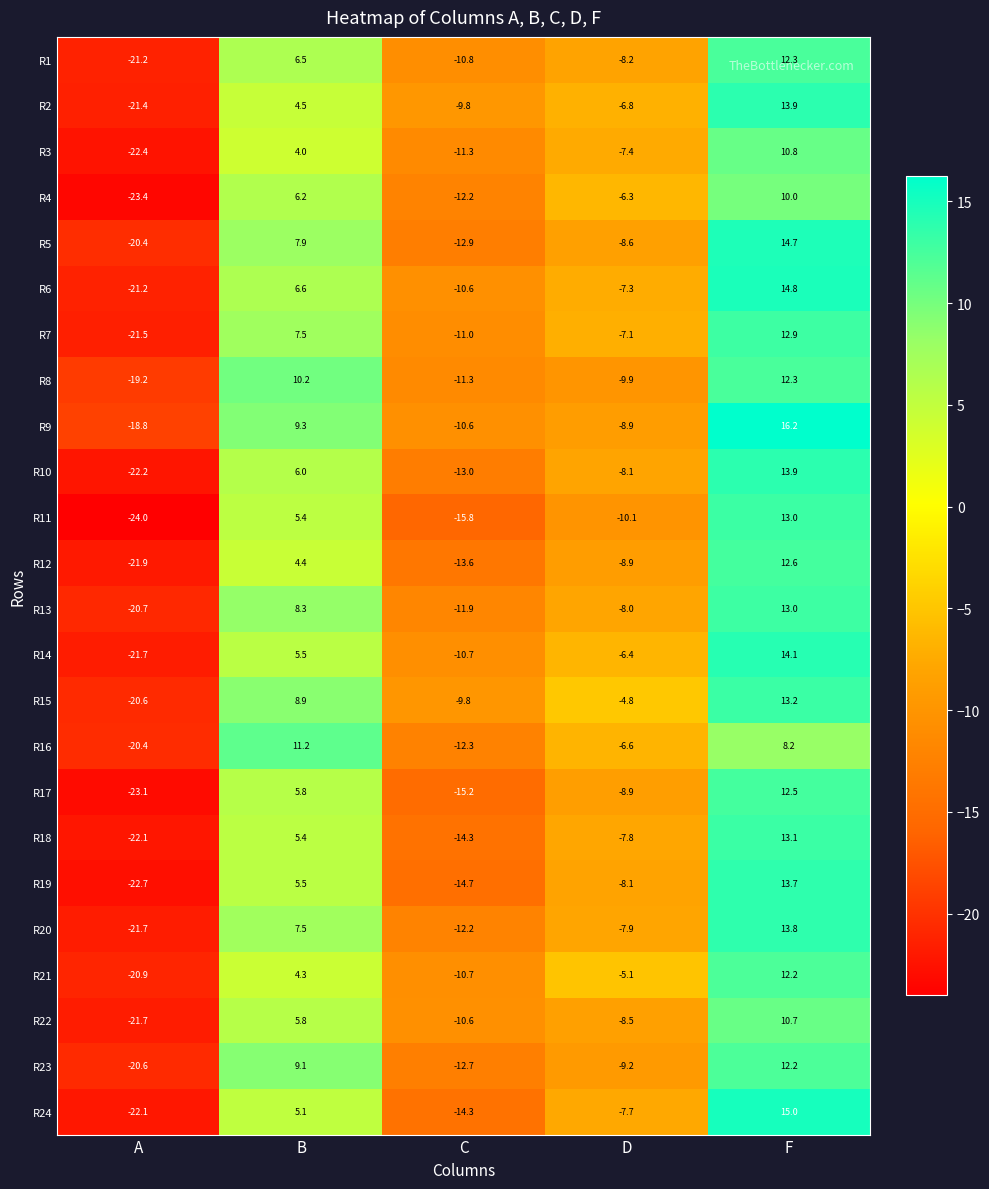

Where is R10 nearest to the value -4?

D